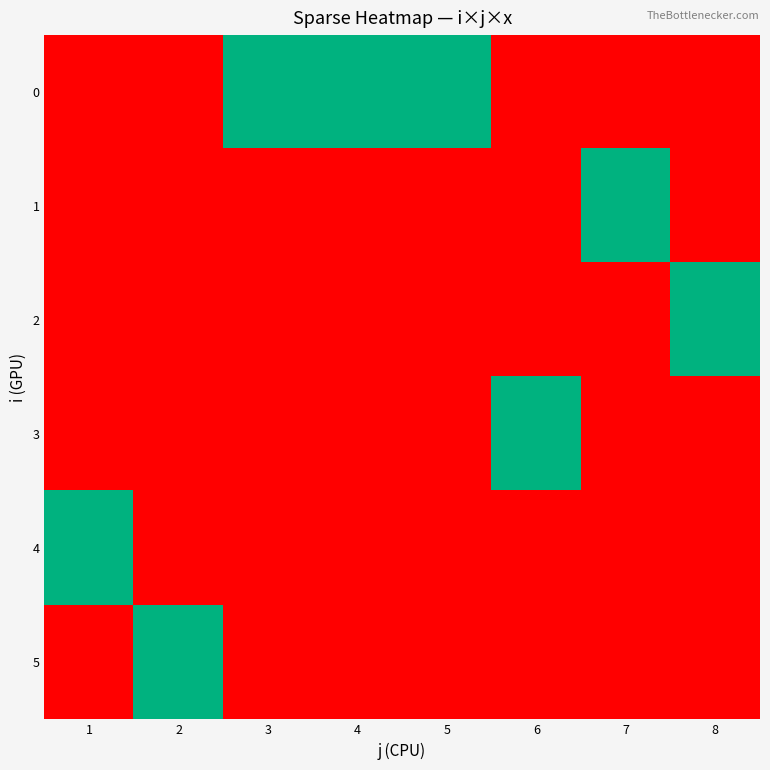

List the series in order of their peak value, highest first.

0, 1, 2, 3, 4, 5